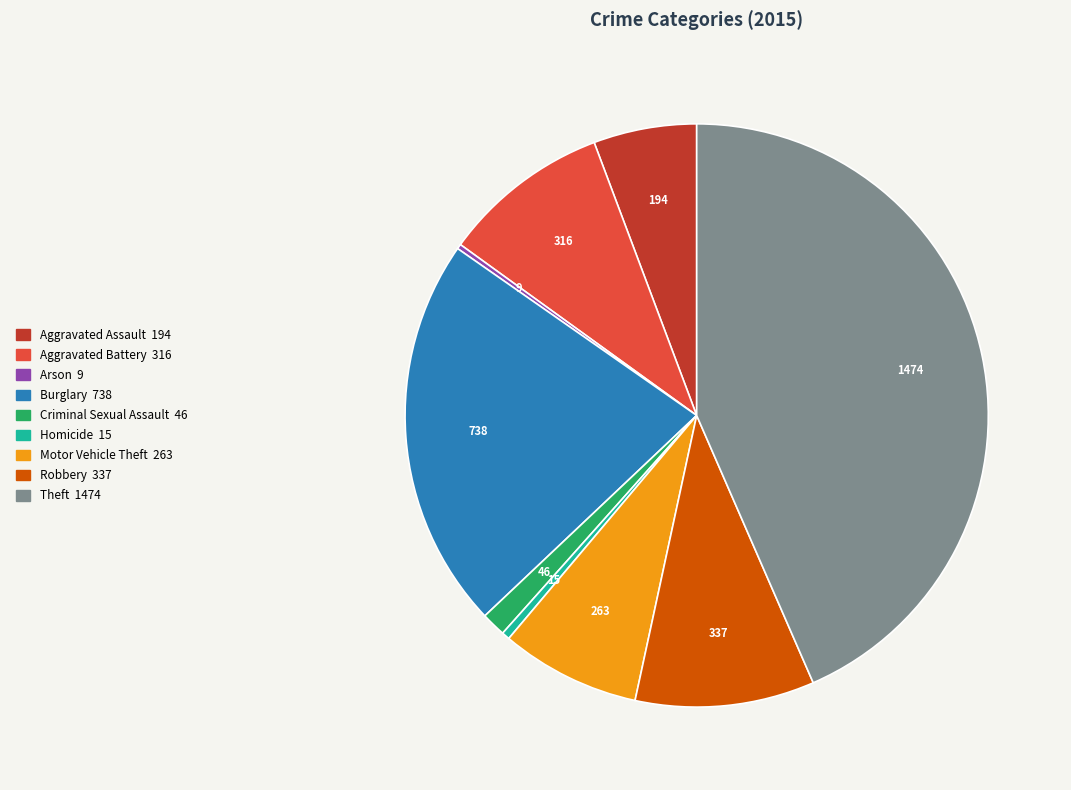

Is it true that Aggravated Assault is 6% of the pie?

True